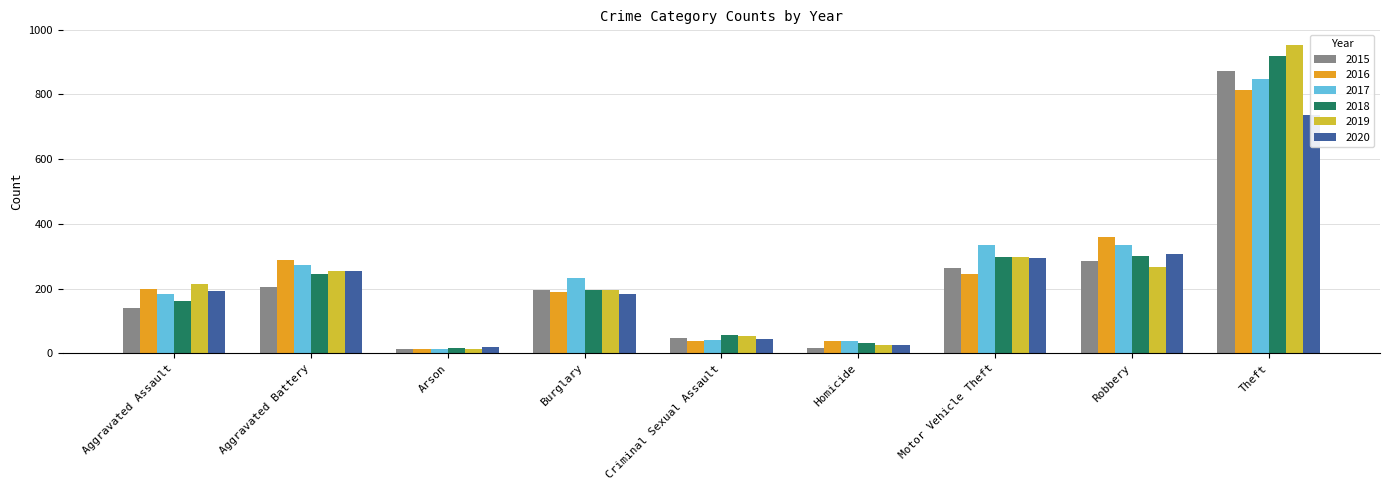

Is the value of 2020 at Robbery greater than the value of 2019 at Motor Vehicle Theft?

Yes